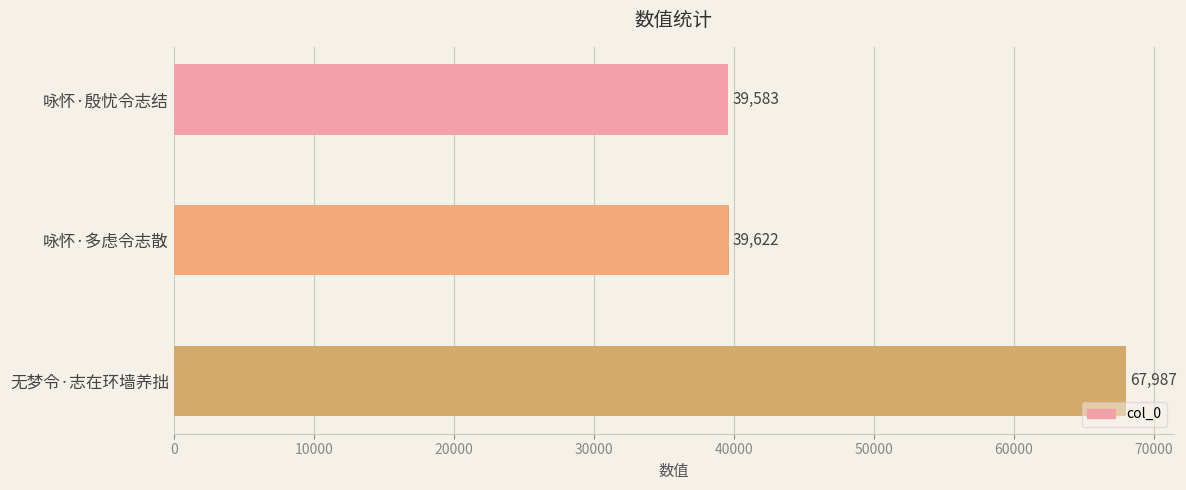

The value at 咏怀·殷忧令志结 is 39583. True or false?

True